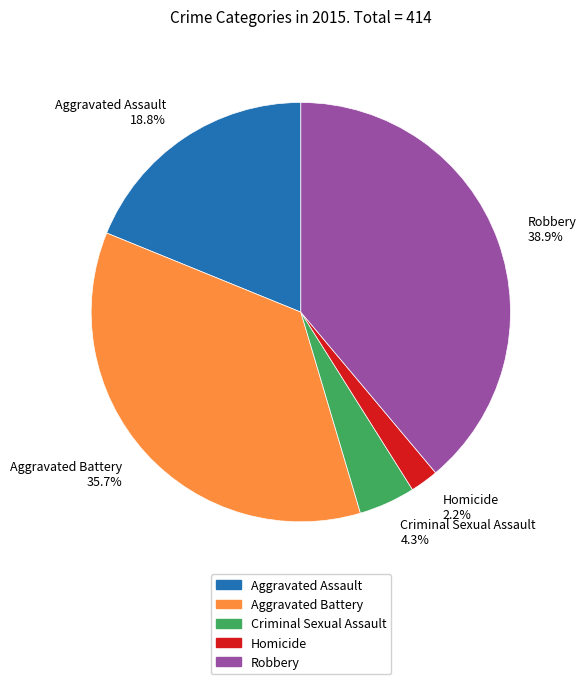

Which slice is the smallest?

Homicide